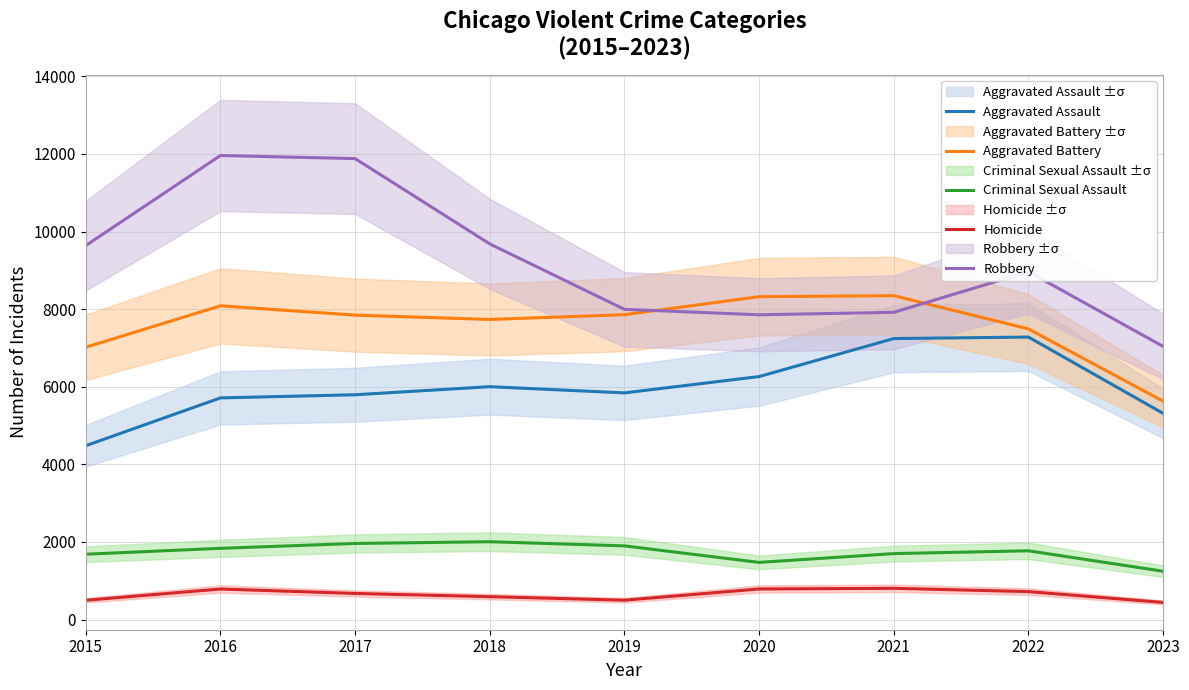

What is the difference between the second highest and second lowest values in the Criminal Sexual Assault series?

488